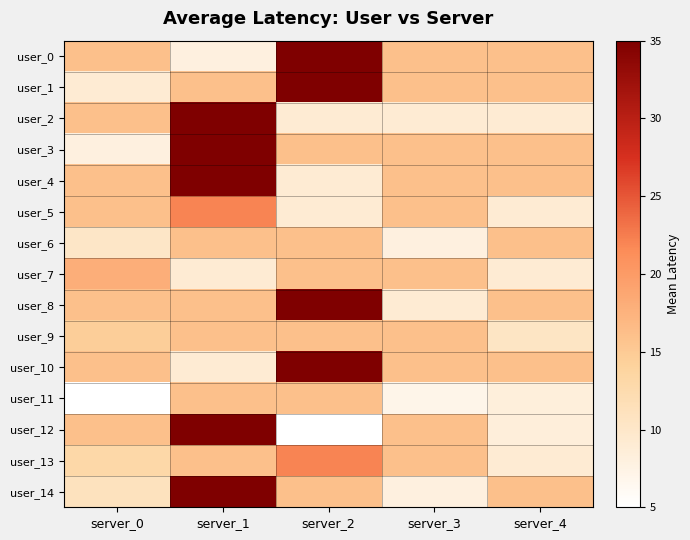

What is the spread (max minus min) of values at server_2?

30.0